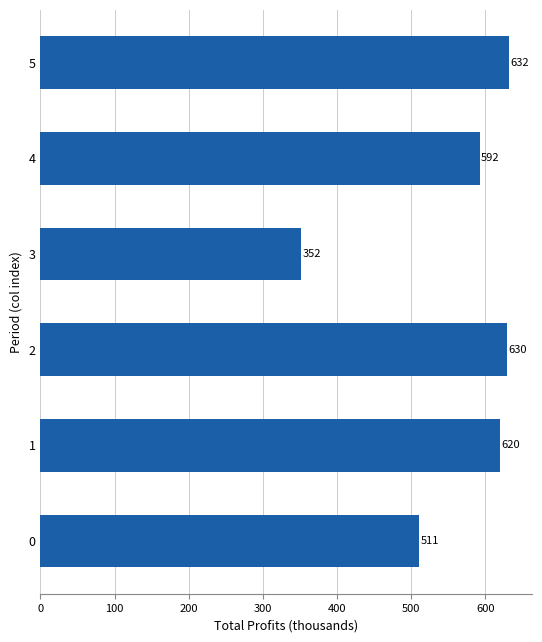

The value at 1 is 403.6. True or false?

False